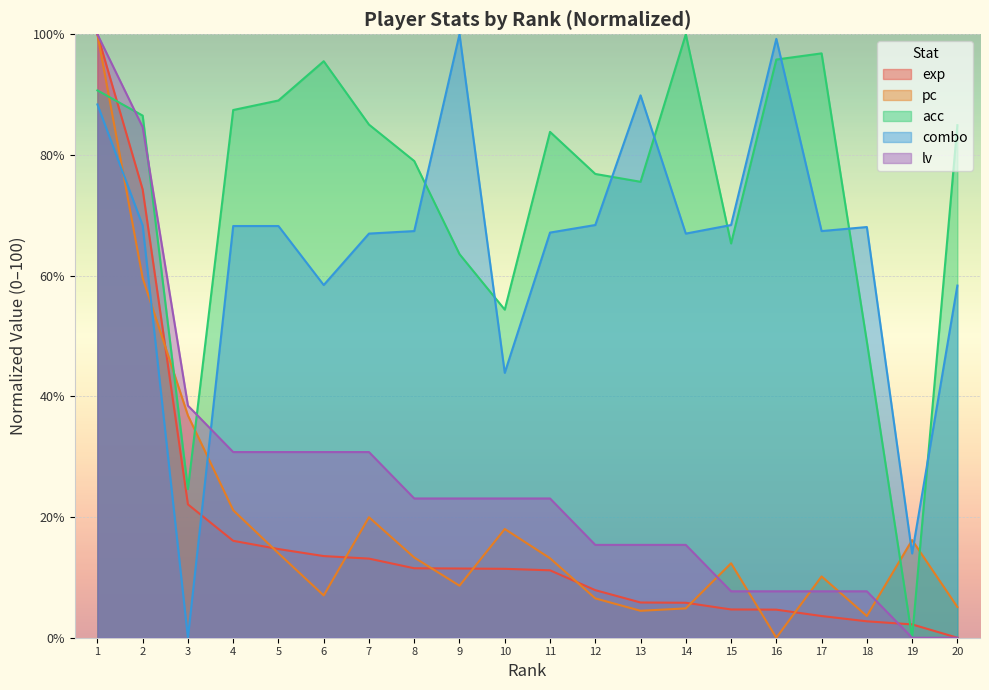

What is the sum of the exp values at 8 and 10?

22.9